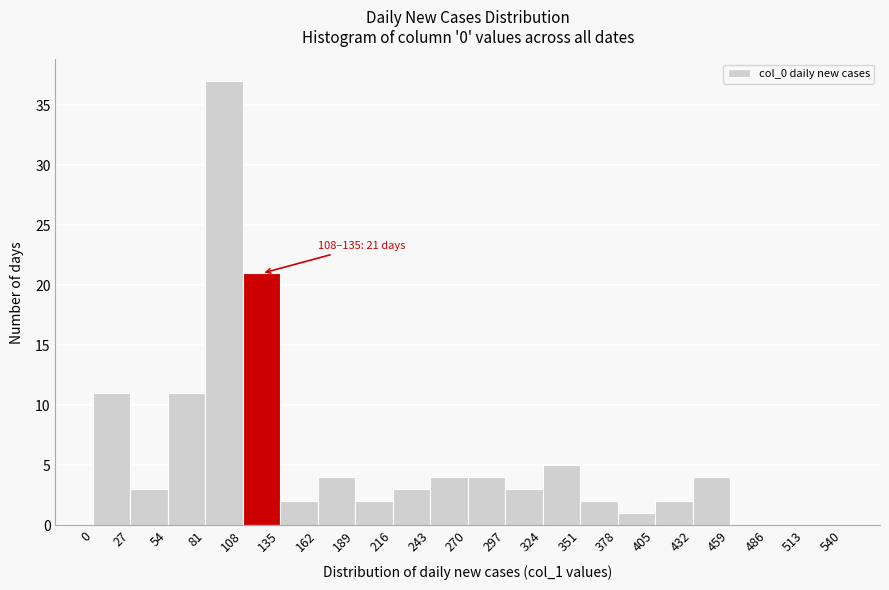

Which range on the x-axis has the tallest bar?

81 to 108